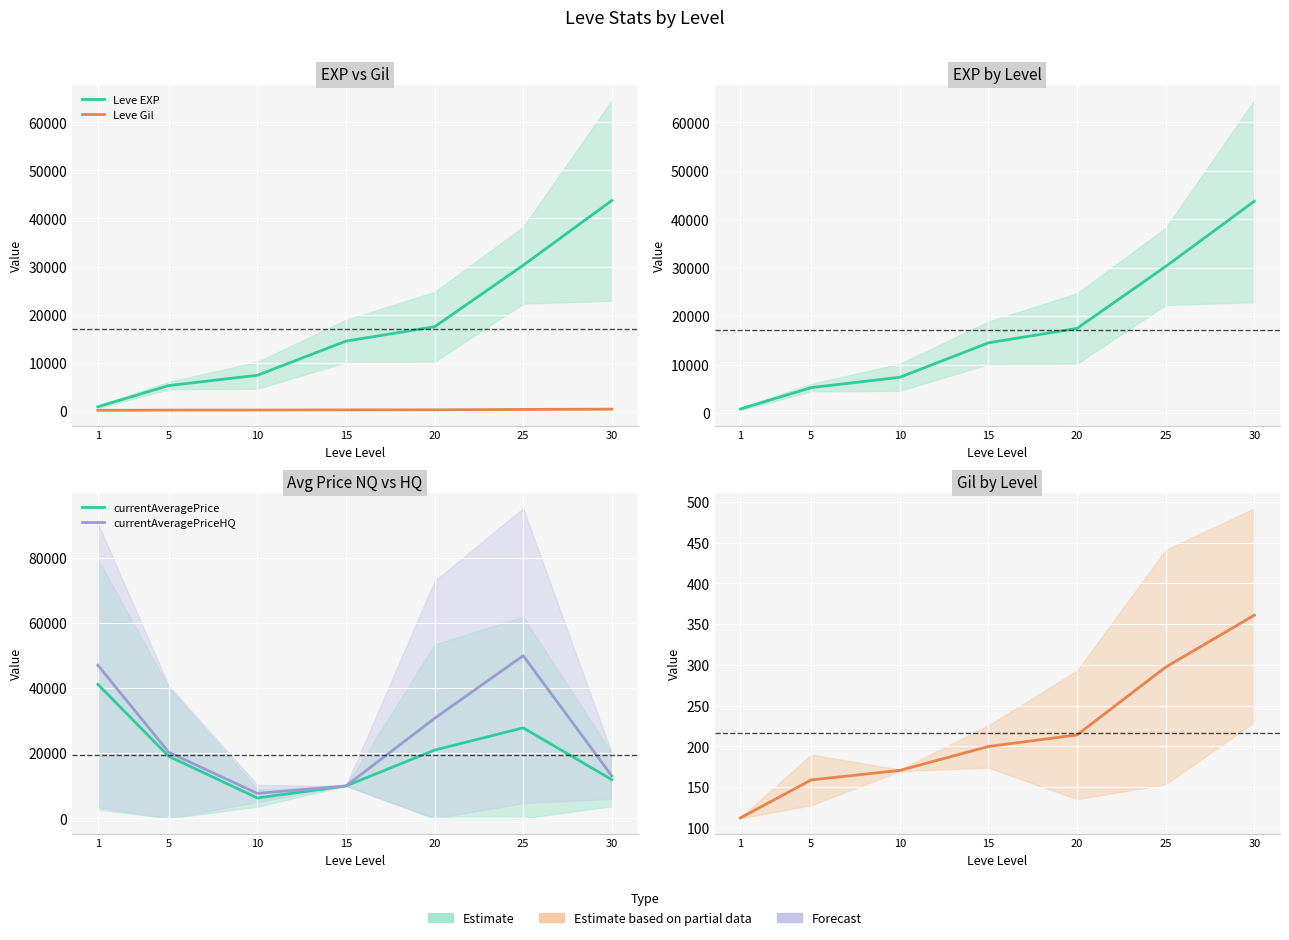

How many lines are shown in the chart?

4